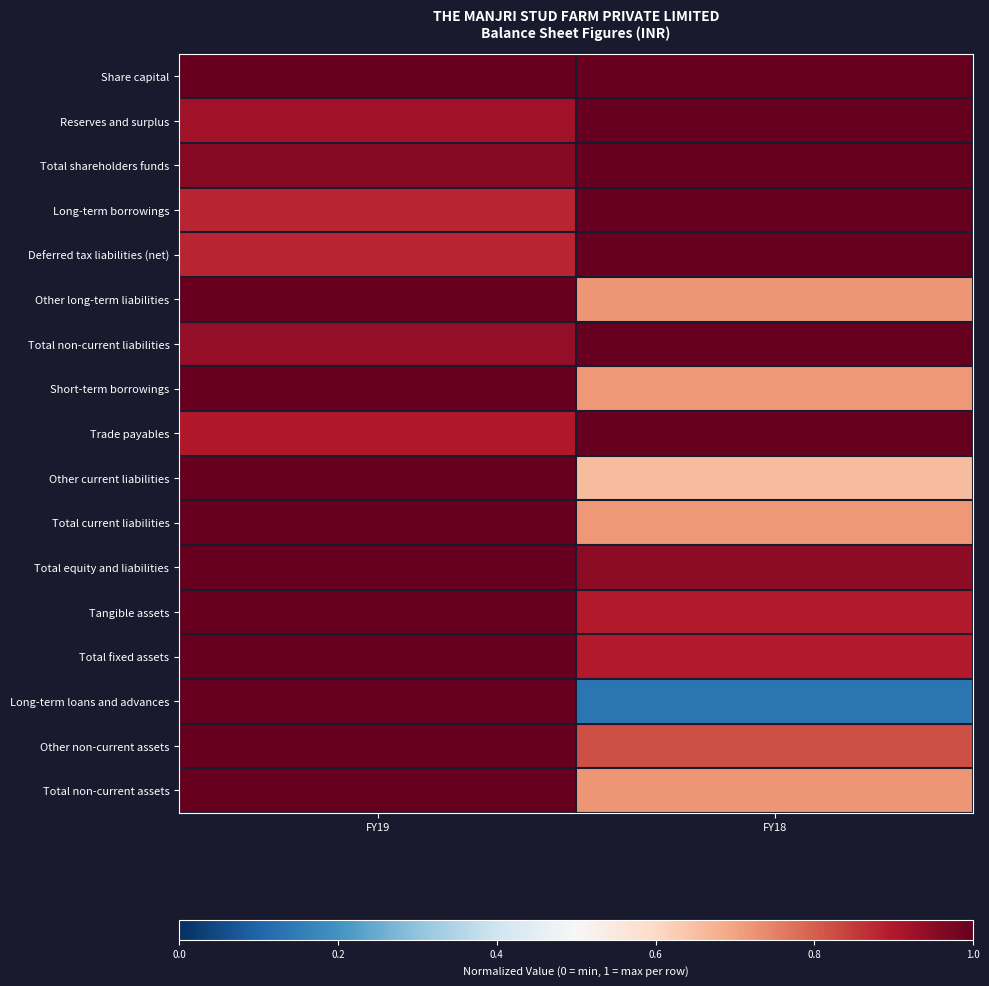

Reading right to left, what are all the values shown in this chart?

Share capital: FY18=1.0	FY19=1.0
Reserves and surplus: FY18=1.0	FY19=0.9
Total shareholders funds: FY18=1.0	FY19=1.0
Long-term borrowings: FY18=1.0	FY19=0.9
Deferred tax liabilities (net): FY18=1.0	FY19=0.9
Other long-term liabilities: FY18=0.7	FY19=1.0
Total non-current liabilities: FY18=1.0	FY19=0.9
Short-term borrowings: FY18=0.7	FY19=1.0
Trade payables: FY18=1.0	FY19=0.9
Other current liabilities: FY18=0.7	FY19=1.0
Total current liabilities: FY18=0.7	FY19=1.0
Total equity and liabilities: FY18=0.9	FY19=1.0
Tangible assets: FY18=0.9	FY19=1.0
Total fixed assets: FY18=0.9	FY19=1.0
Long-term loans and advances: FY18=0.1	FY19=1.0
Other non-current assets: FY18=0.8	FY19=1.0
Total non-current assets: FY18=0.7	FY19=1.0